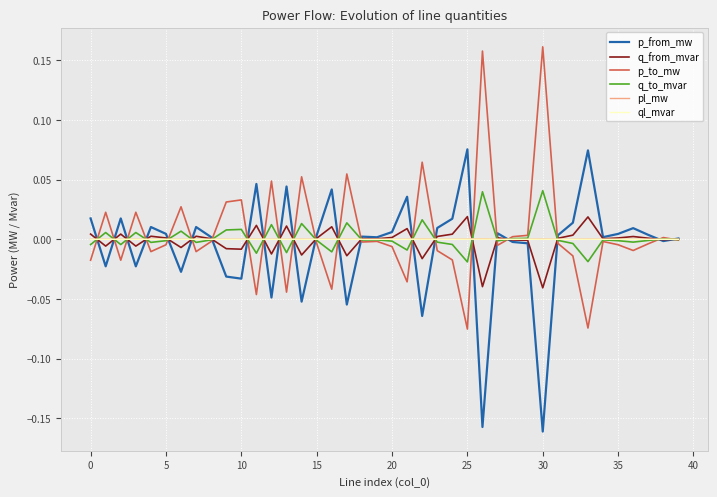

Is this an area chart (filled region under the line)?

No